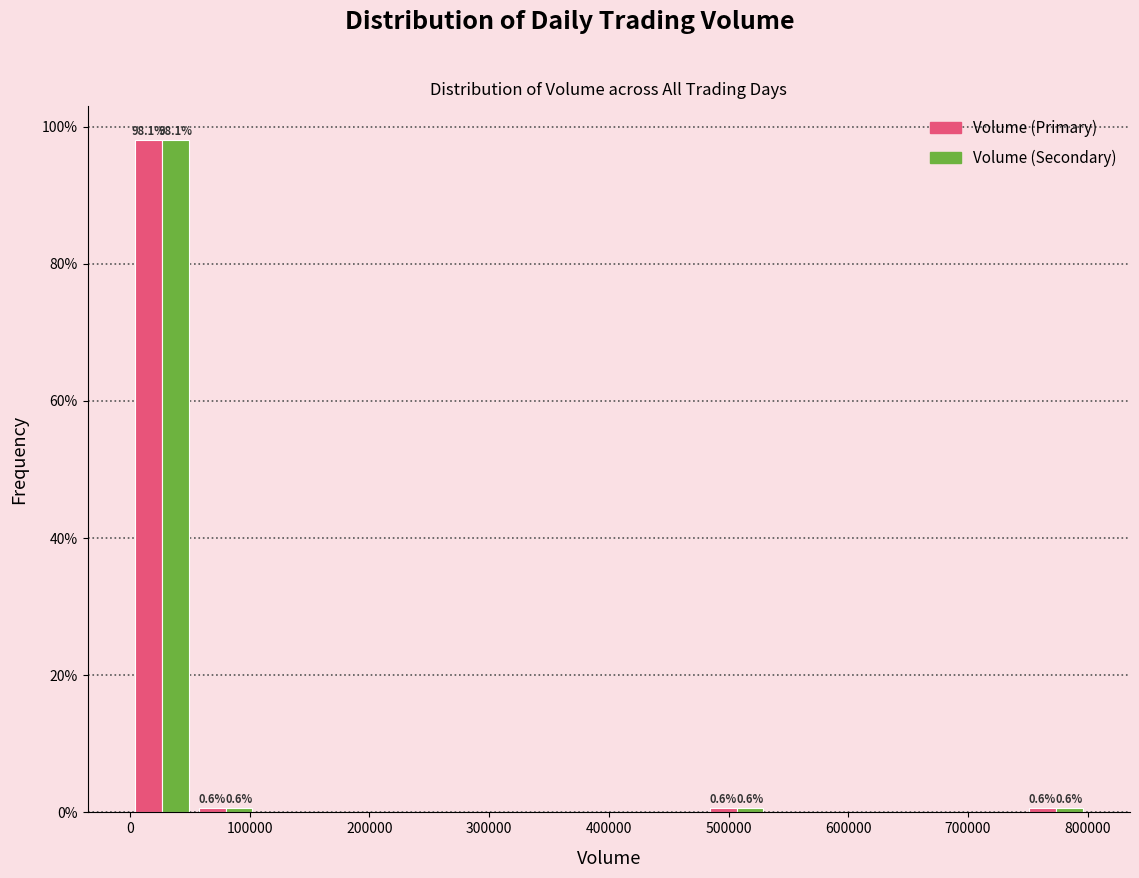

In the Volume (Primary) series, which range on the x-axis has the tallest bar?

0 to 50000